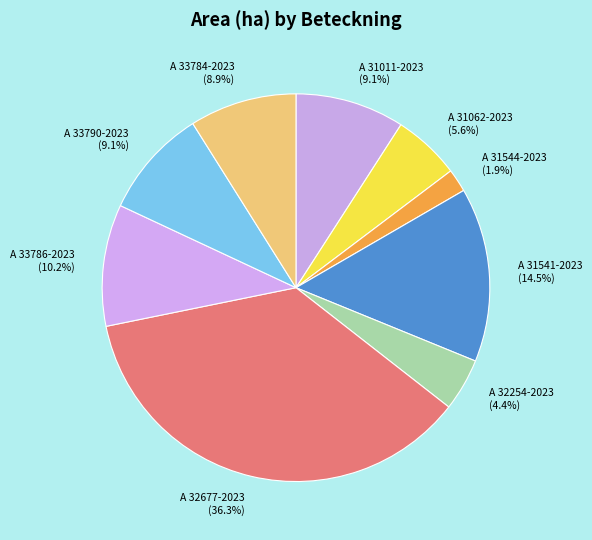

The A 31011-2023 slice represents 22% of the pie. True or false?

False